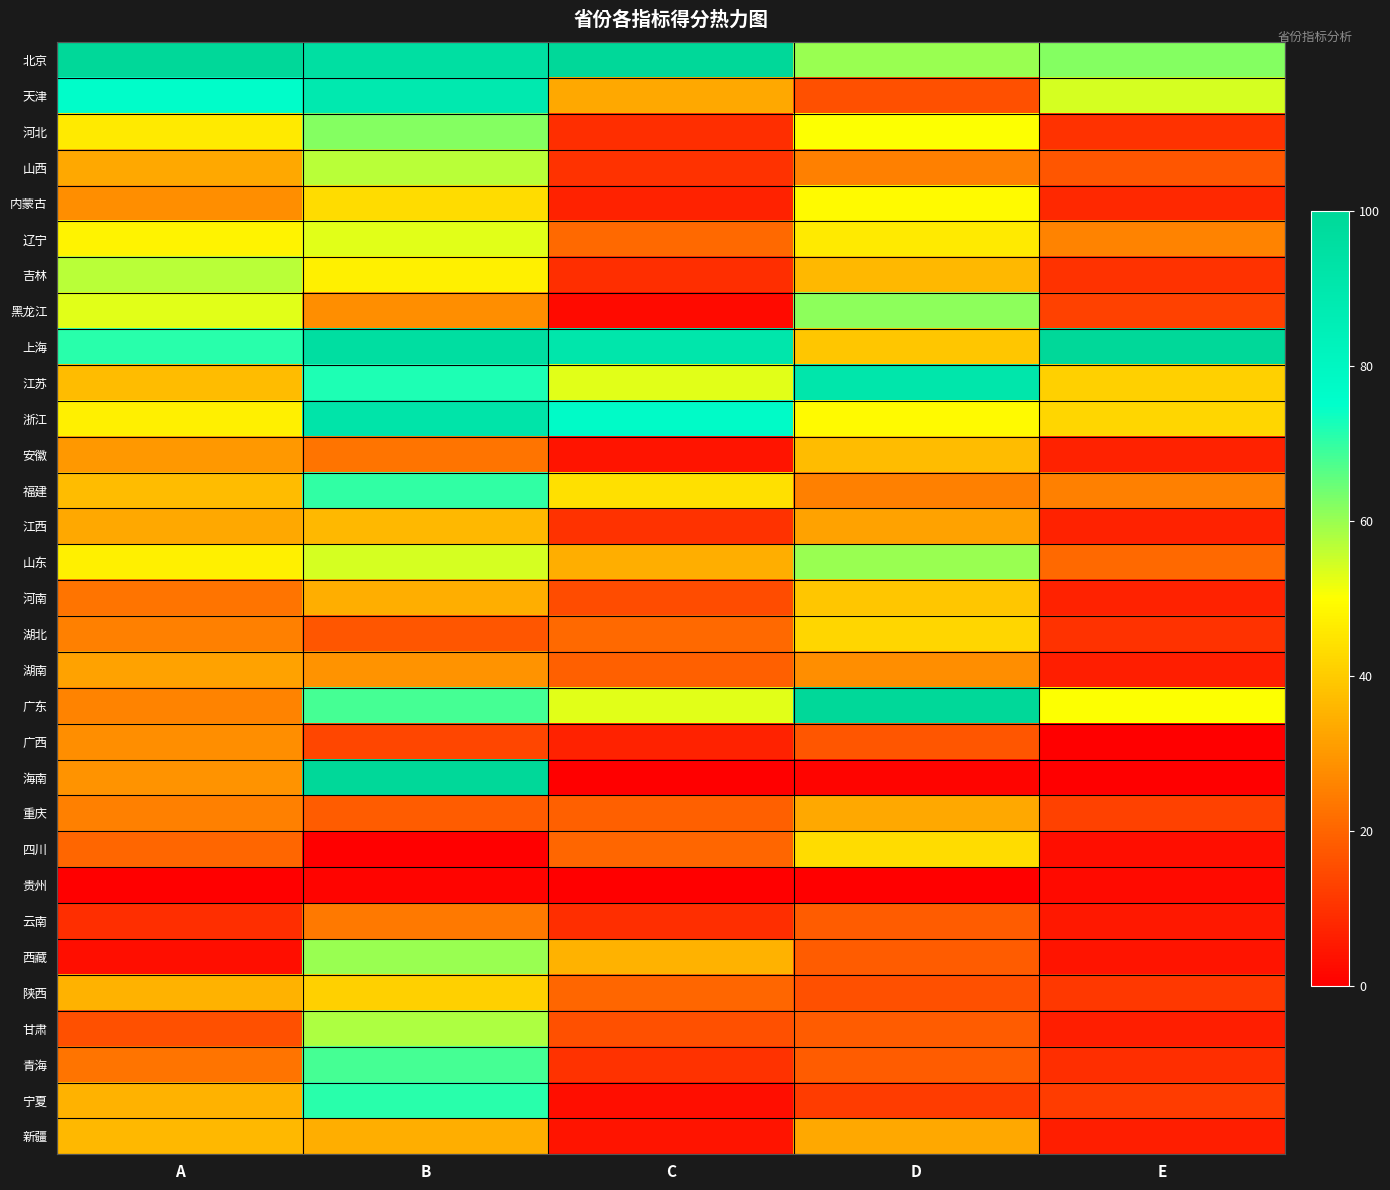

At which category is the sum across all series the highest?

B